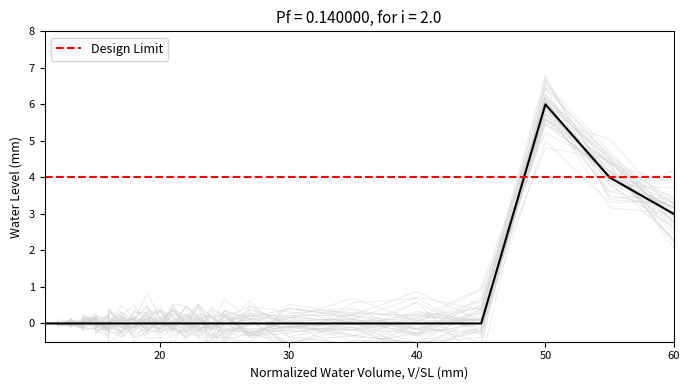

Is this an area chart (filled region under the line)?

No